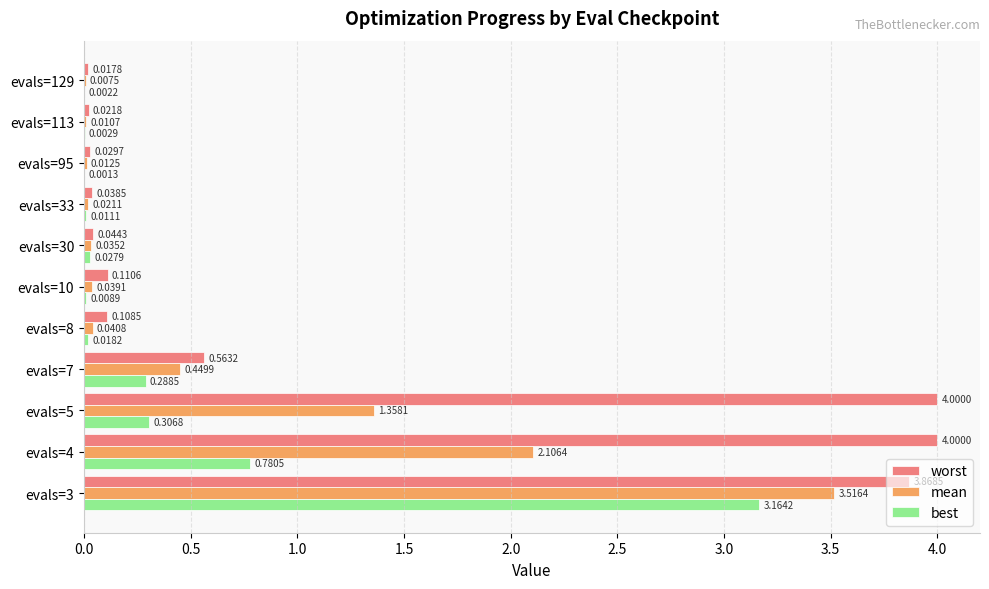

Which series changed the most between evals=5 and evals=30?

worst